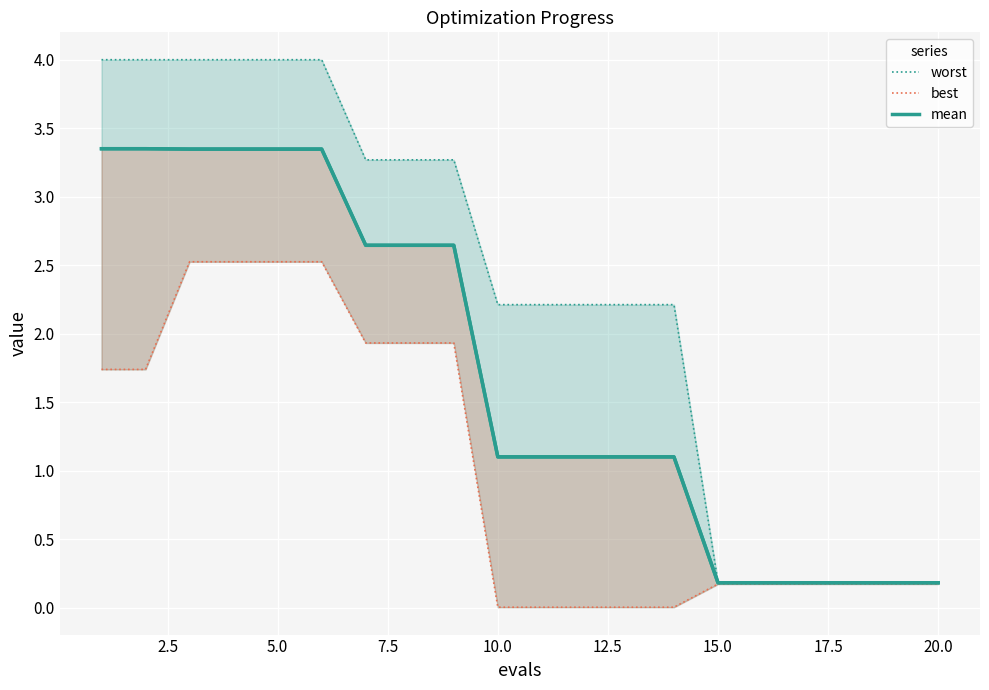

How many lines are shown in the chart?

3